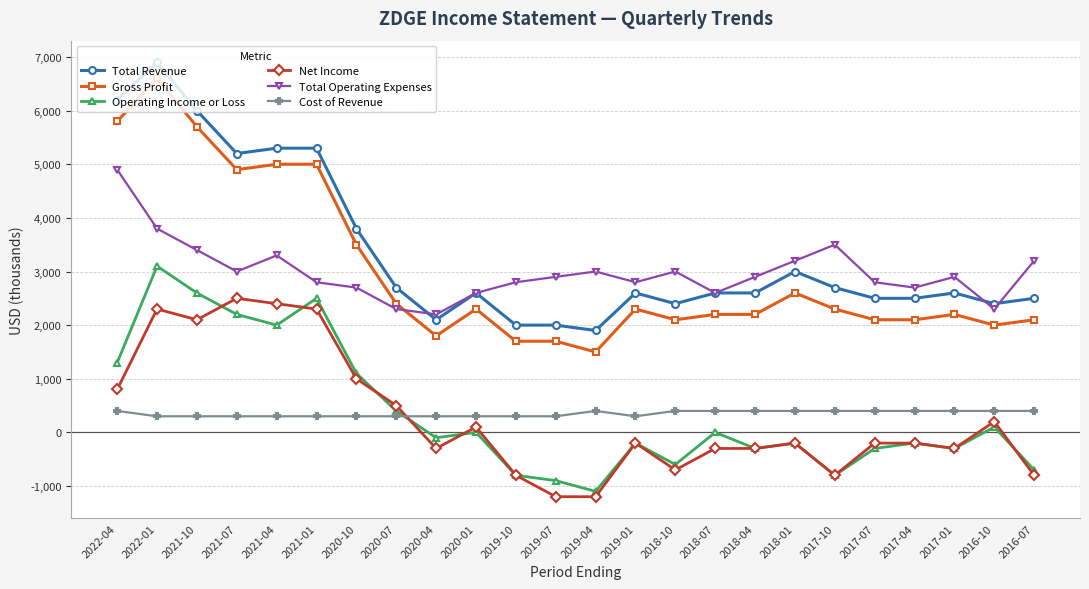

What is the label of the 7th point from the left?

2020-10